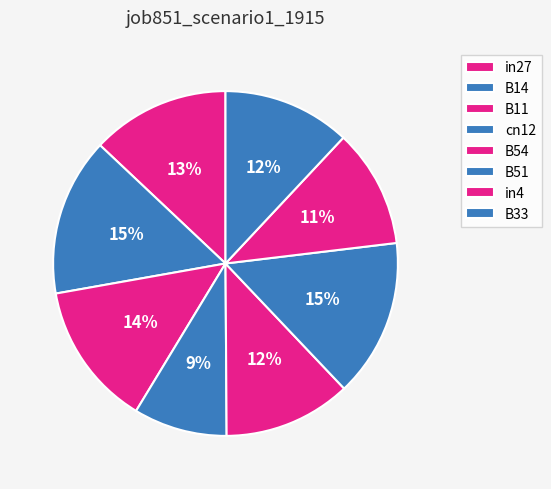

To the nearest percent, what is the difference between the largest and smallest slice percentages?

6%